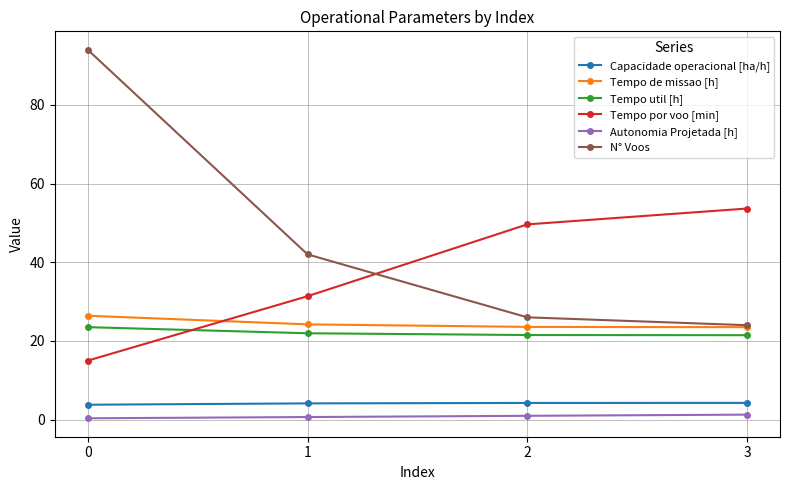

True or false: Autonomia Projetada [h] and N° Voos cross at least once.

False